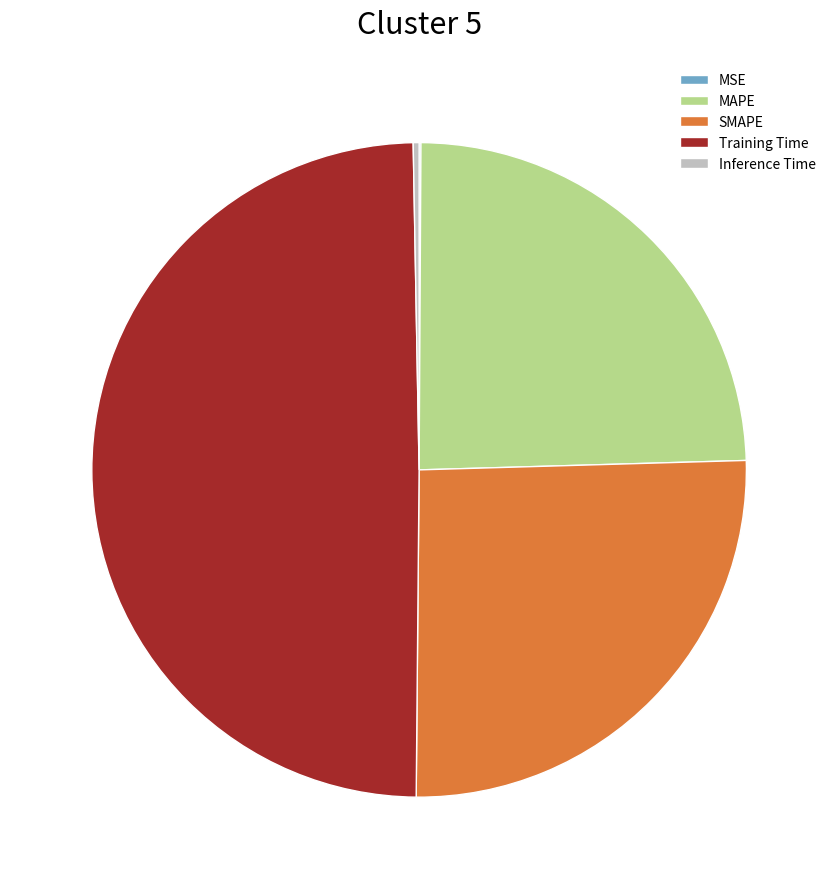

Is the sum of Inference Time and MAPE greater than half?

No